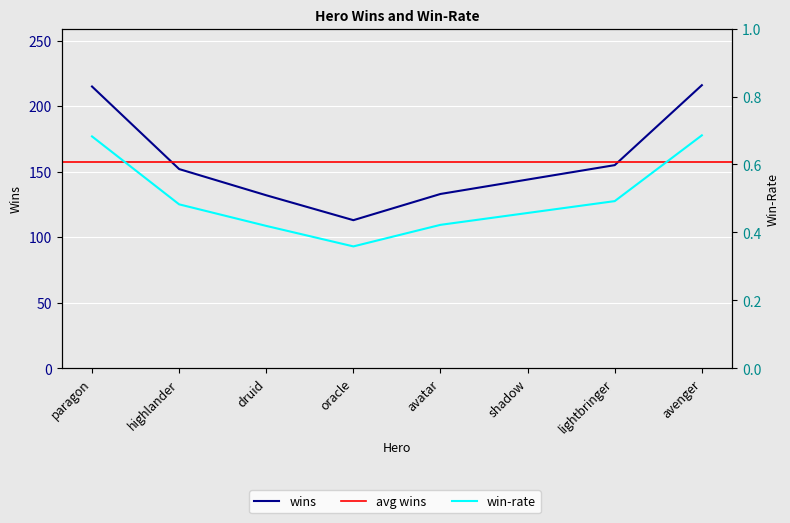

At how many categories does at least one series exceed 62?

8